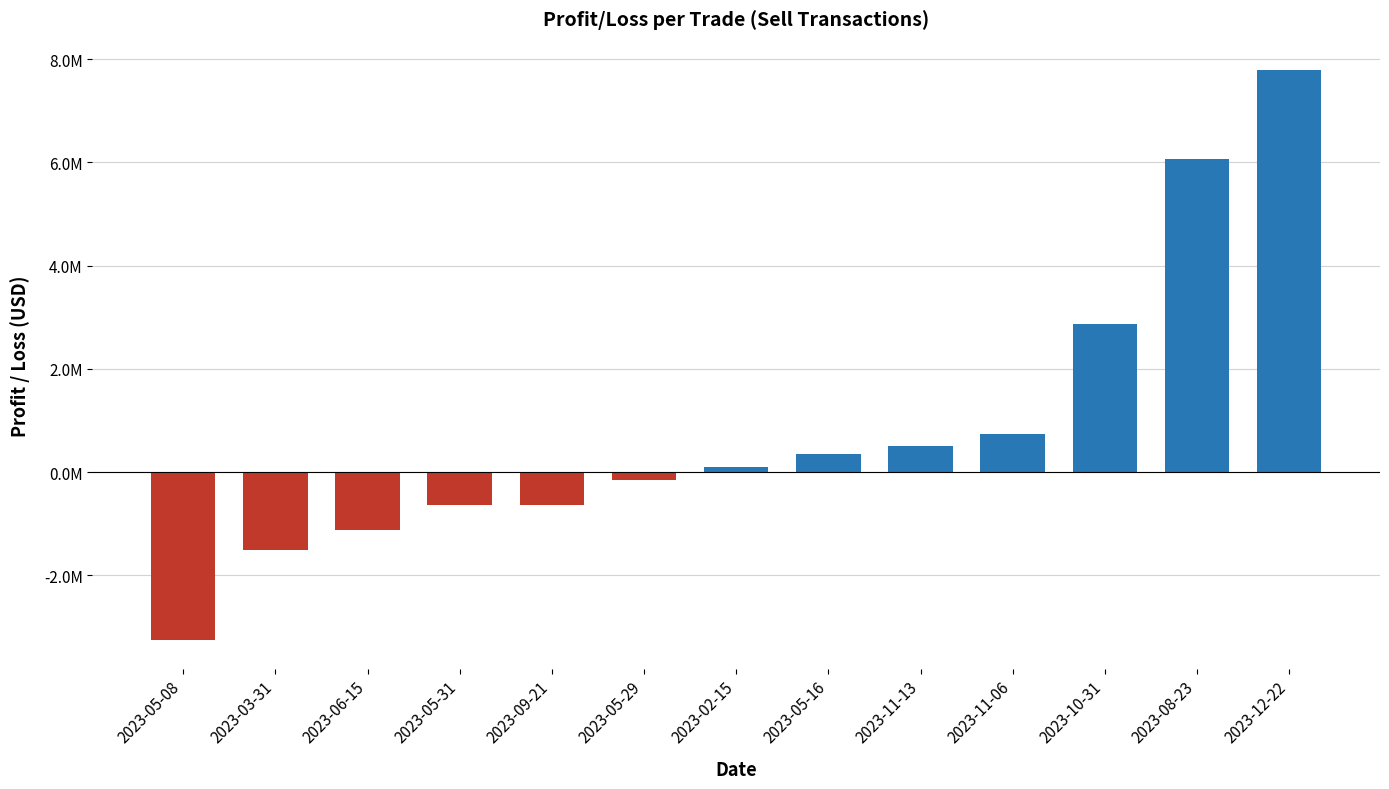

Between 2023-03-31 and 2023-08-23, which is larger?

2023-08-23